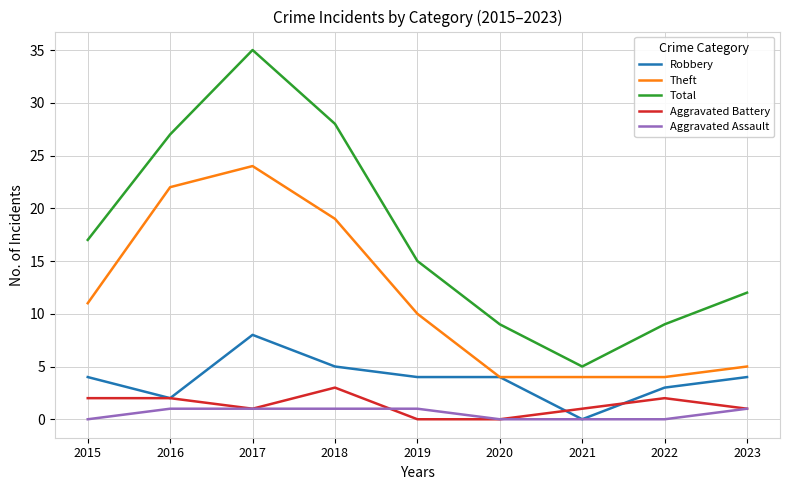

Which series has the largest range (max minus min)?

Total